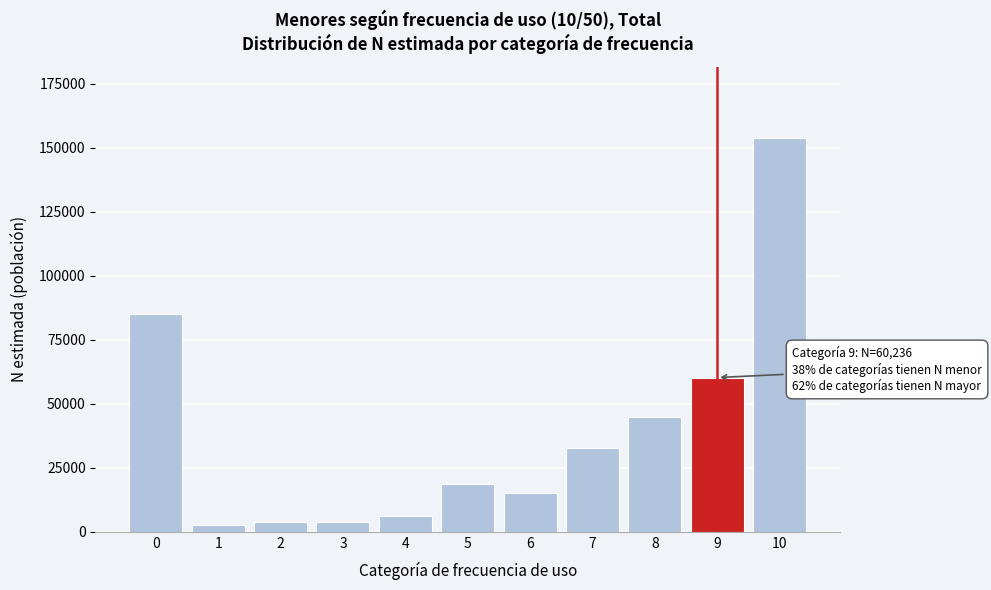

What is the greatest value displayed?

154020